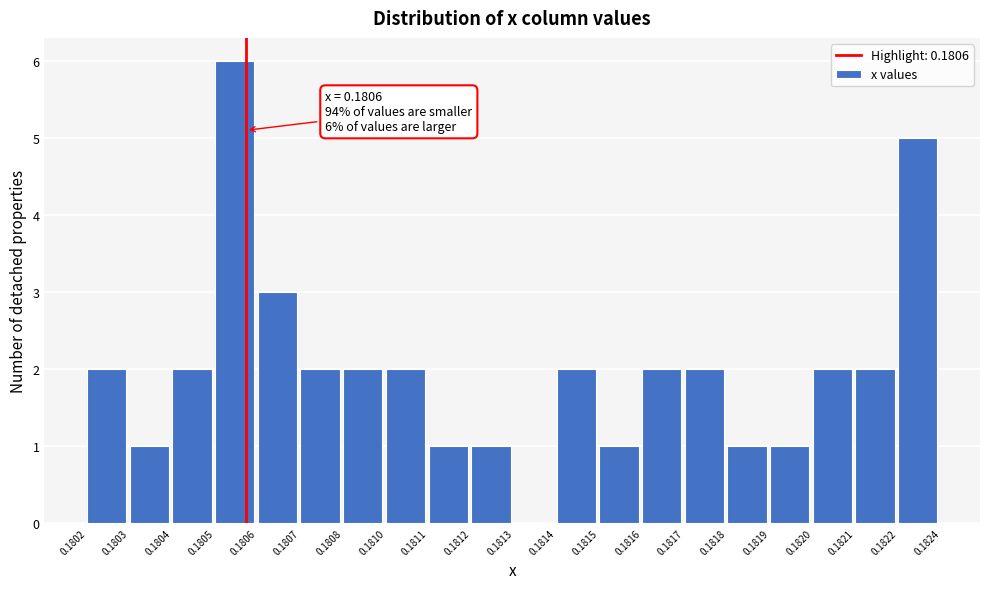

Reading right to left, extract all data points from this chart.

0.1822=5	0.1821=2	0.1820=2	0.1819=1	0.1818=1	0.1817=2	0.1816=2	0.1815=1	0.1814=2	0.1813=0	0.1812=1	0.1811=1	0.1810=2	0.1808=2	0.1807=2	0.1806=3	0.1805=6	0.1804=2	0.1803=1	0.1802=2